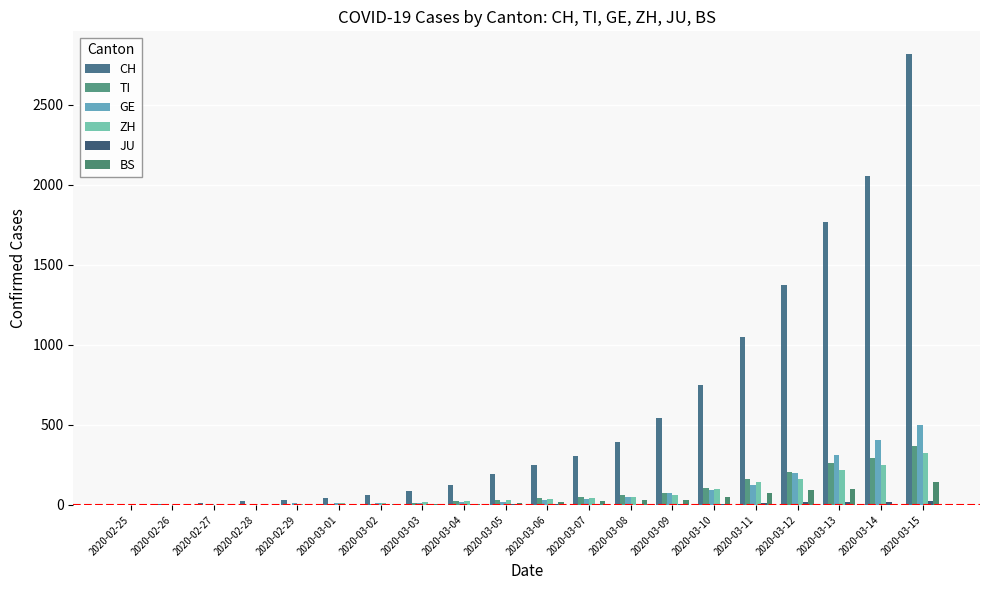

What is the difference between the highest and lowest values at 2020-03-10?

742